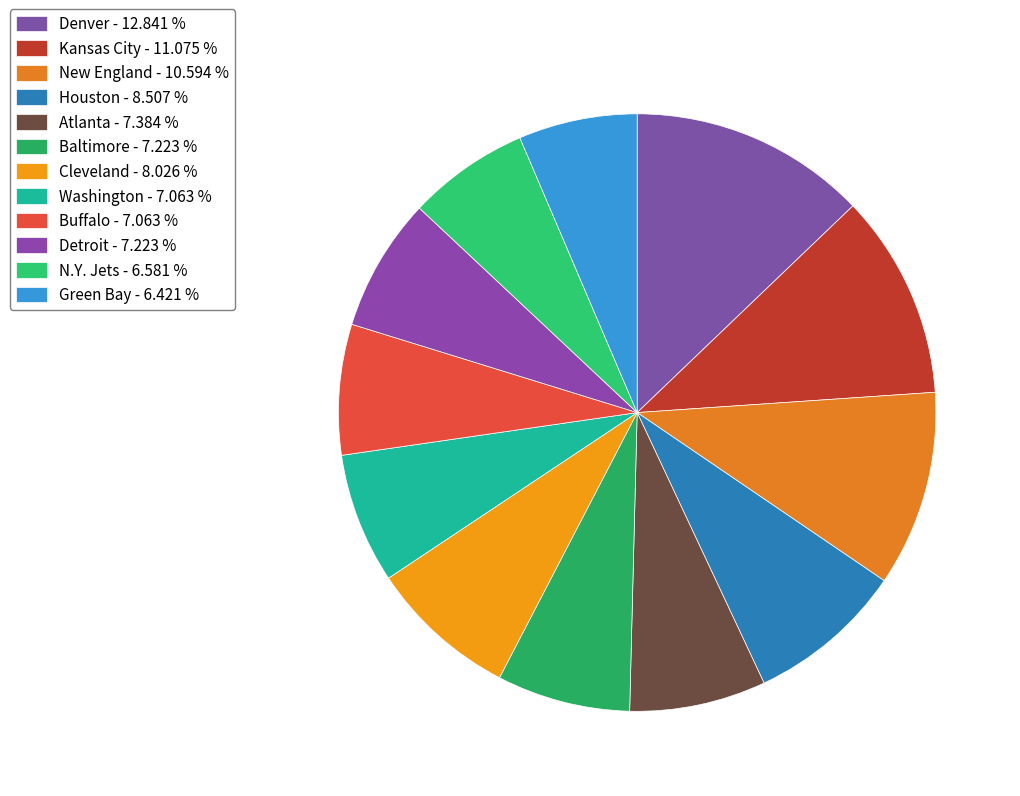

To the nearest percent, what portion does Denver represent?

13%